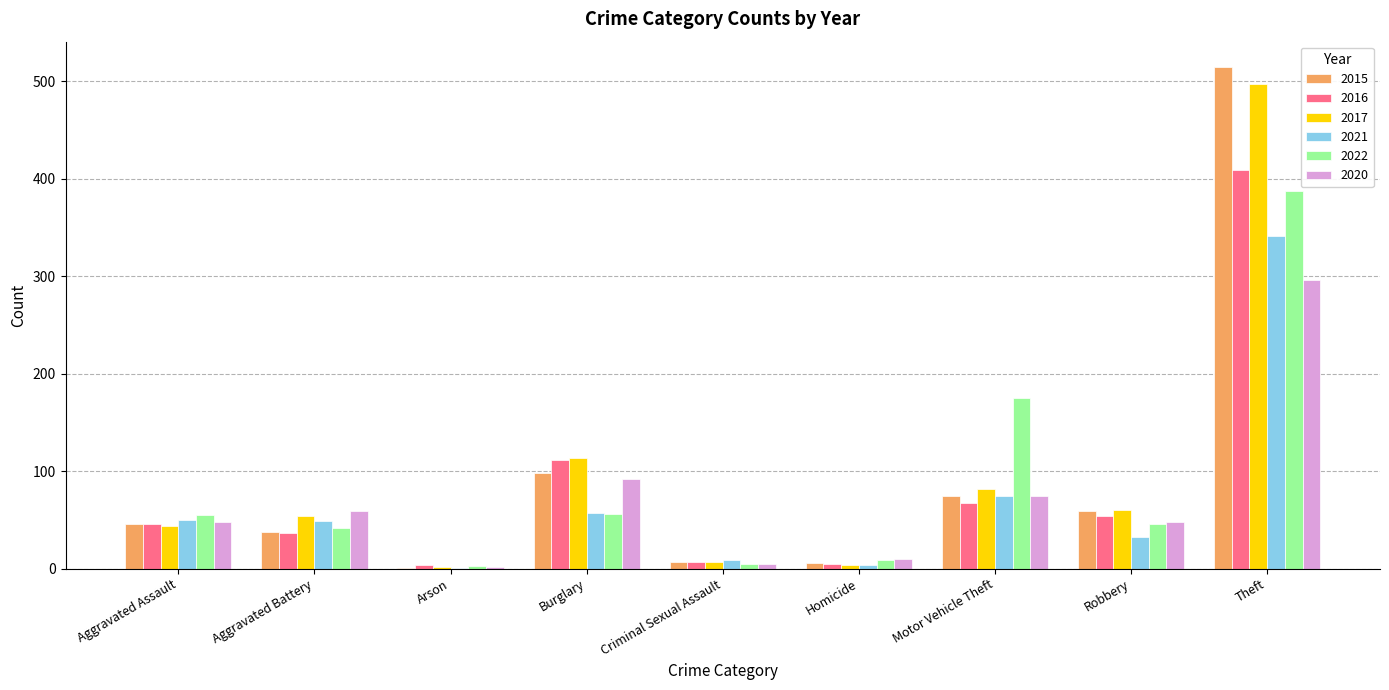

Which category has the highest value across all series?

Theft